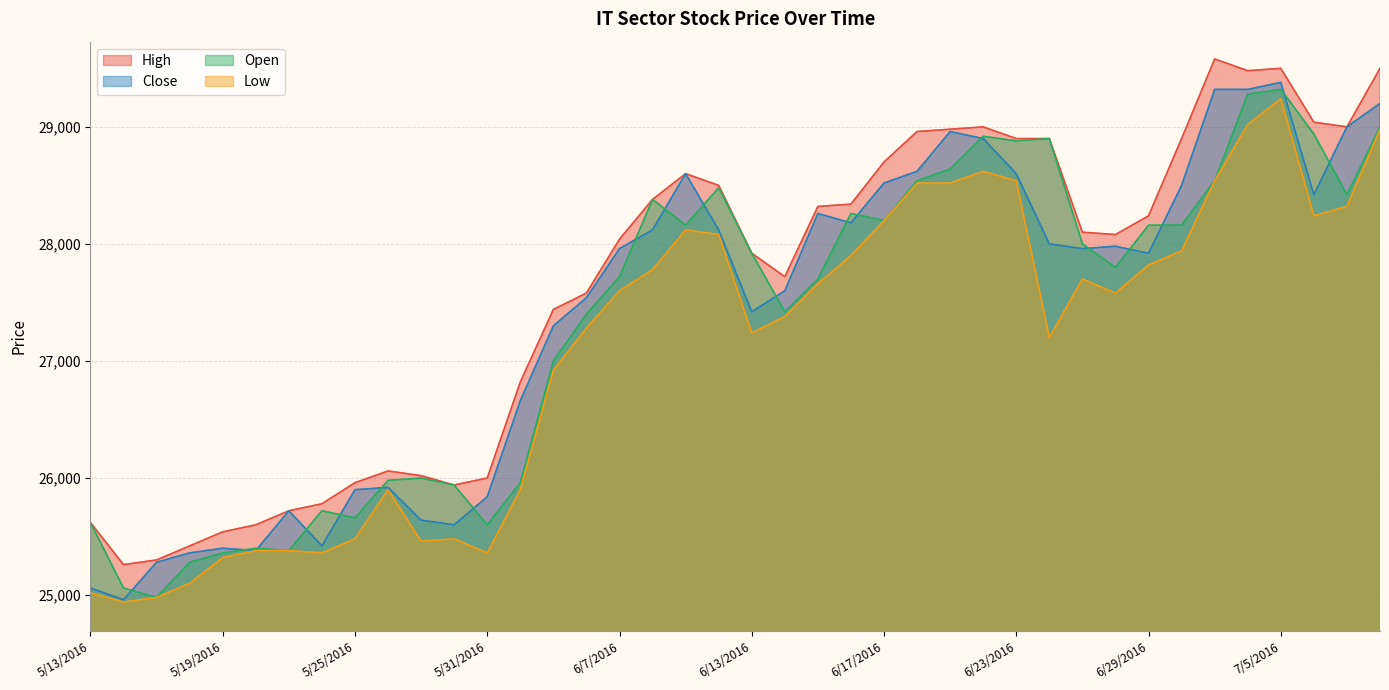

What is the maximum value for Open?

29320